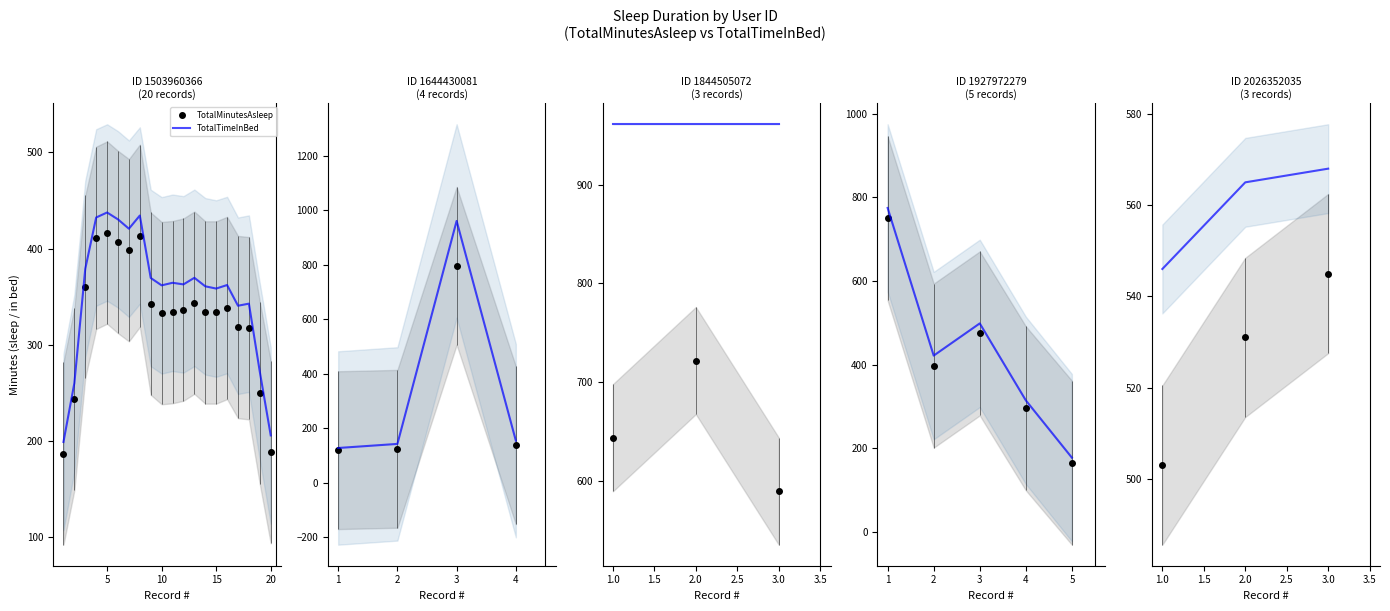

What is the difference between the TotalMinutesAsleep values at 2.0 and 1.0?

28